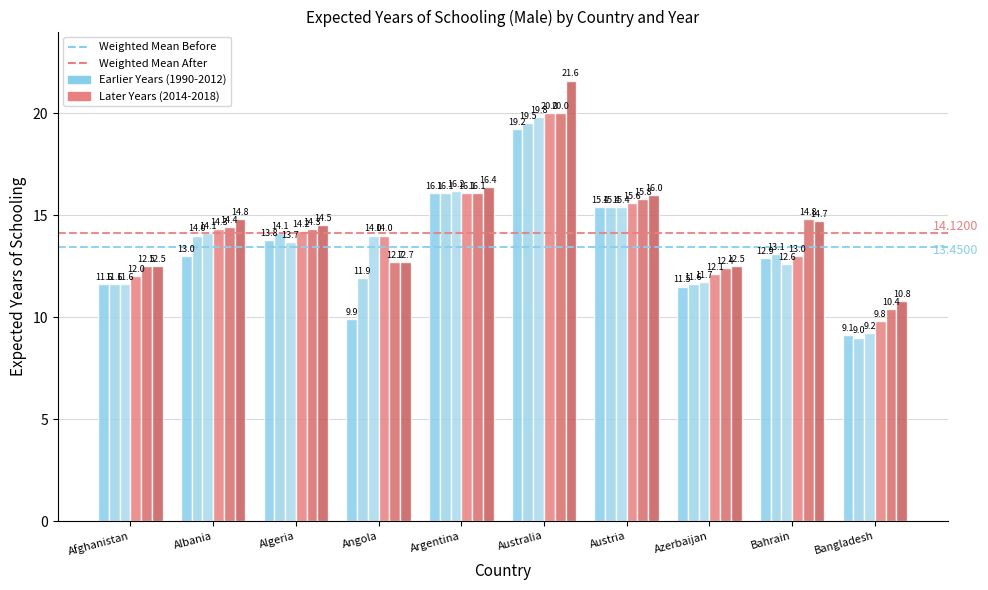

What is the label of the 5th bar from the left?

Argentina